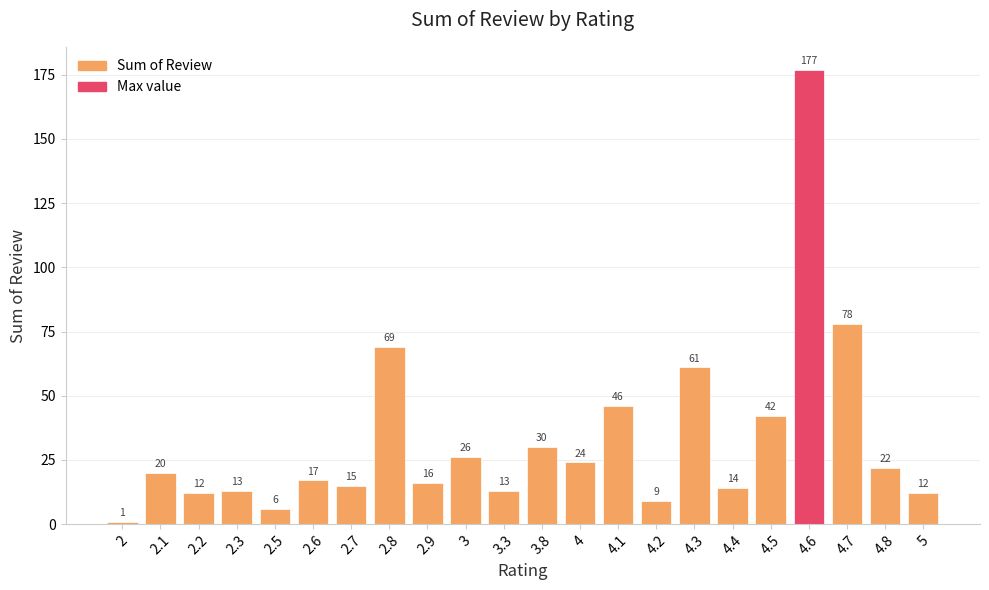

How many bars are there in total?

22